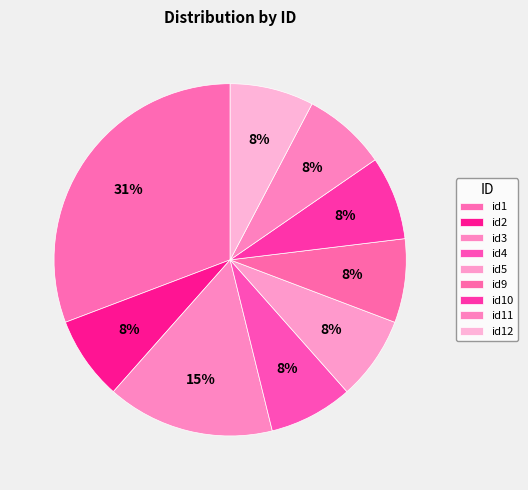

How many slices are in this pie chart?

9